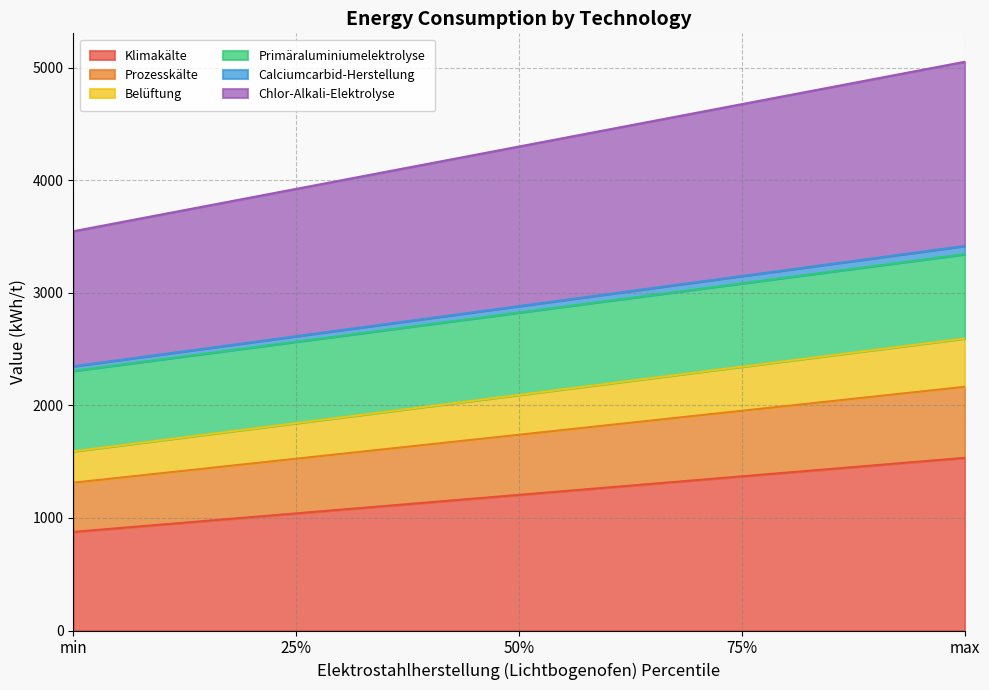

Which series has the largest total across all categories?

Chlor-Alkali-Elektrolyse